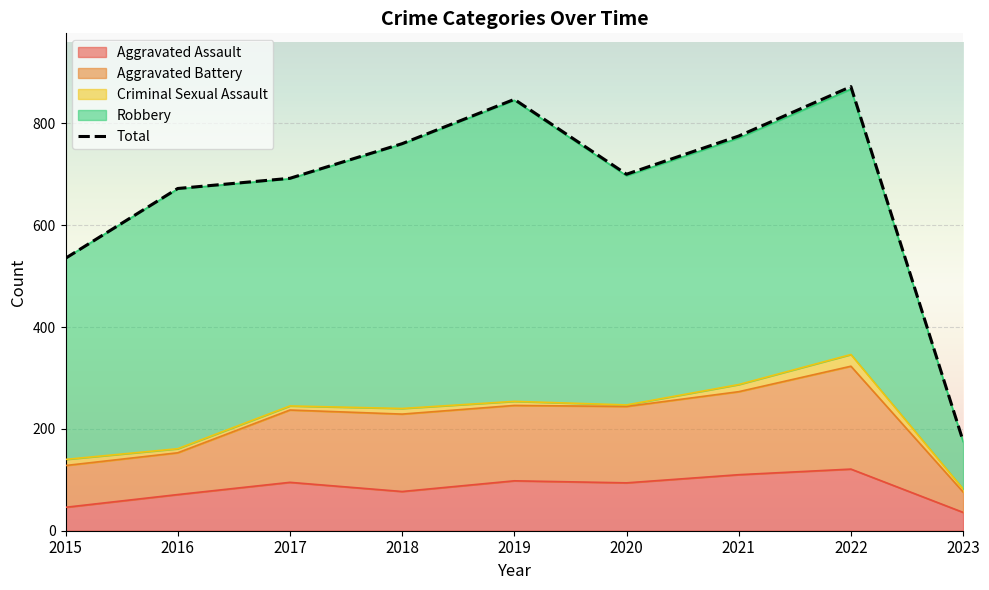

List the labels in order of value, largest first.

2022, 2019, 2021, 2018, 2020, 2017, 2016, 2015, 2023